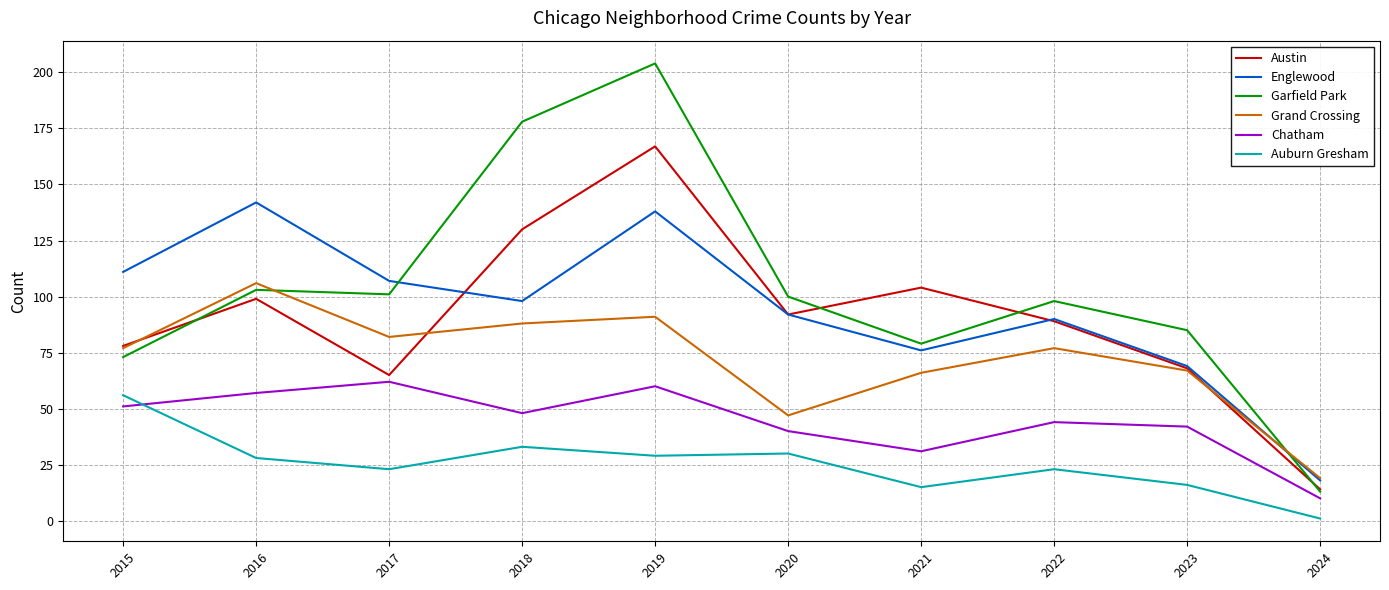

At which category does Austin reach its first local valley?

2017